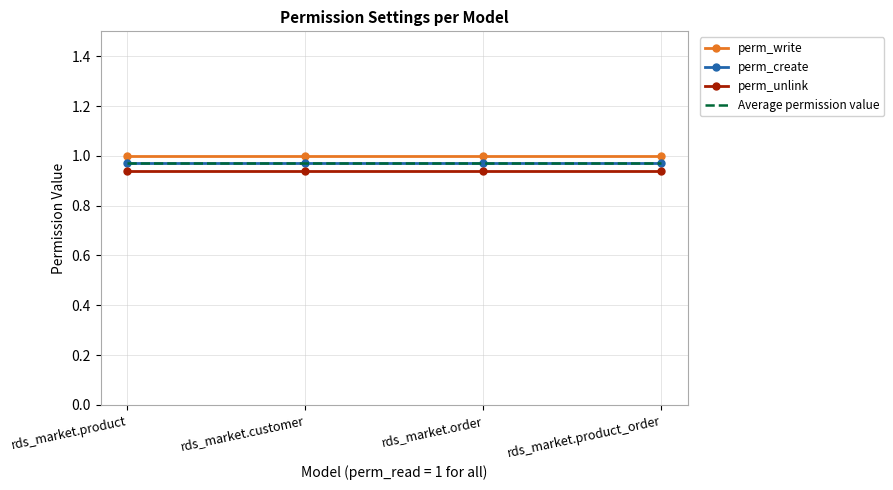

Reading right to left, transcribe all the data shown in this chart.

perm_write: 1.0	1.0	1.0	1.0
perm_create: 1.0	1.0	1.0	1.0
perm_unlink: 0.9	0.9	0.9	0.9
Average permission value: 1.0	1.0	1.0	1.0